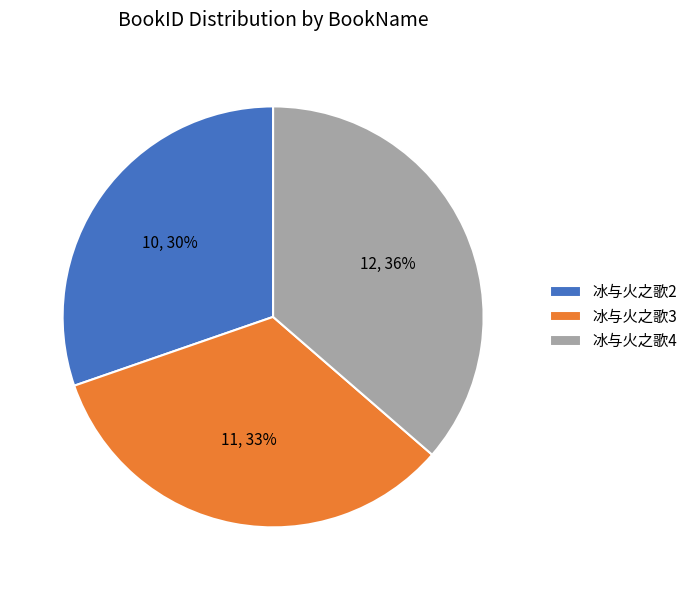

To the nearest percent, what portion does 冰与火之歌2 represent?

30%